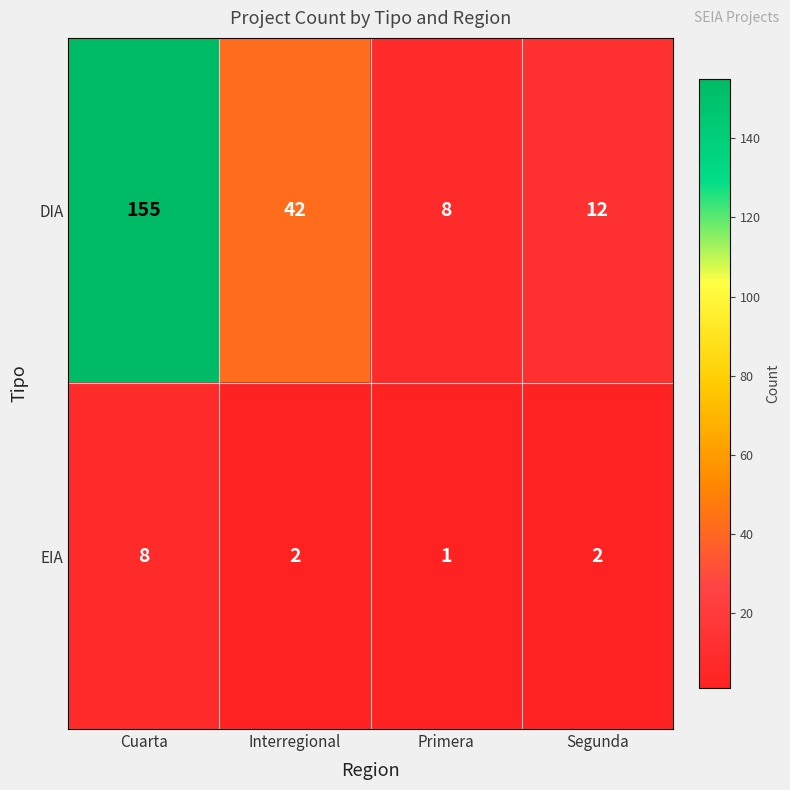

Reading left to right, what are all the values shown in this chart?

DIA: 155	42	8	12
EIA: 8	2	1	2